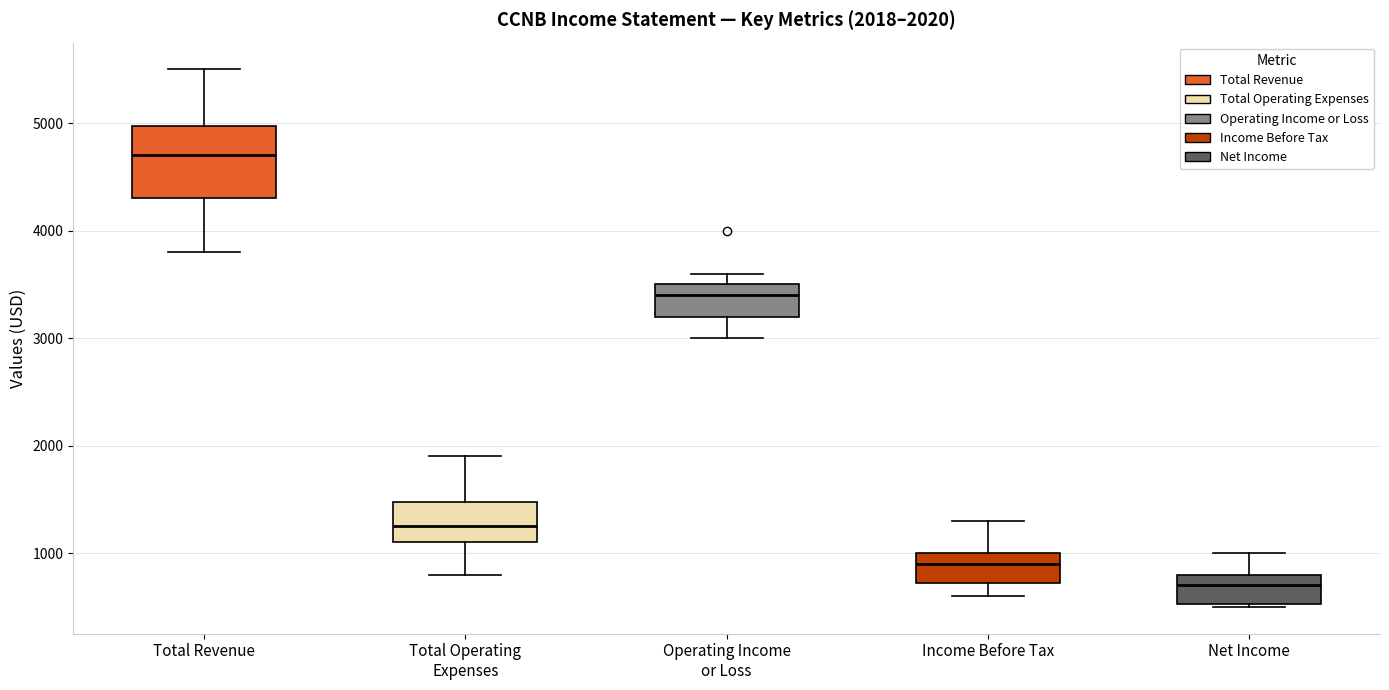

Comparing the boxes themselves (not the whiskers), which one is the tallest?

Total Revenue